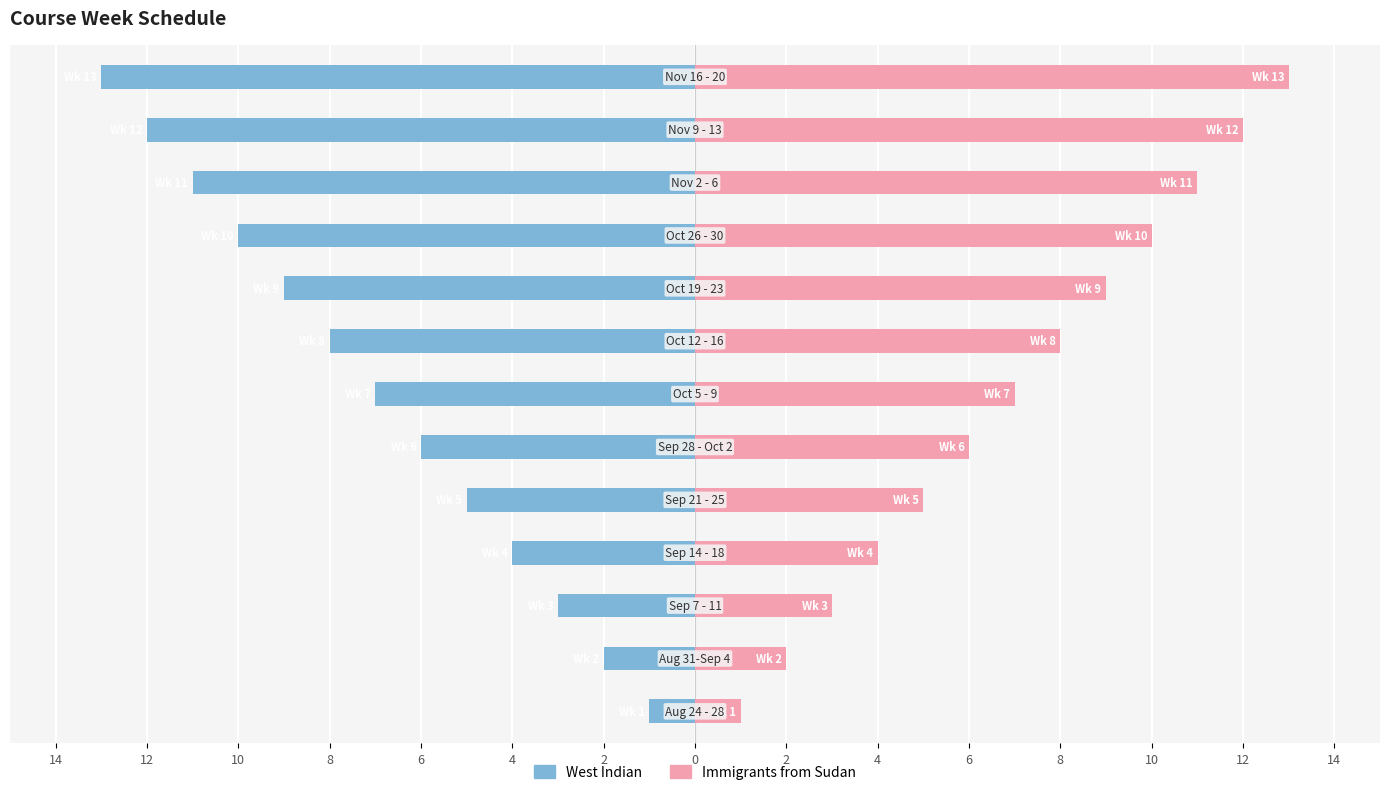

How many data points in Immigrants from Sudan are above 7?

6